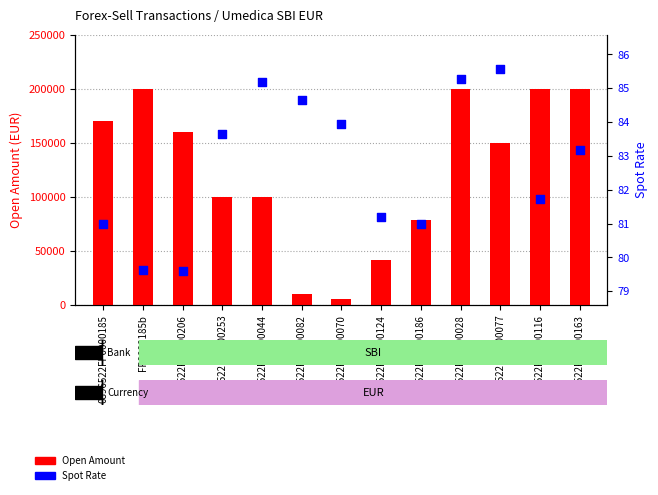

Is the value of Spot Rate at 0896522FP0000116 greater than the value of Open Amount at 0896522FP0000044?

No